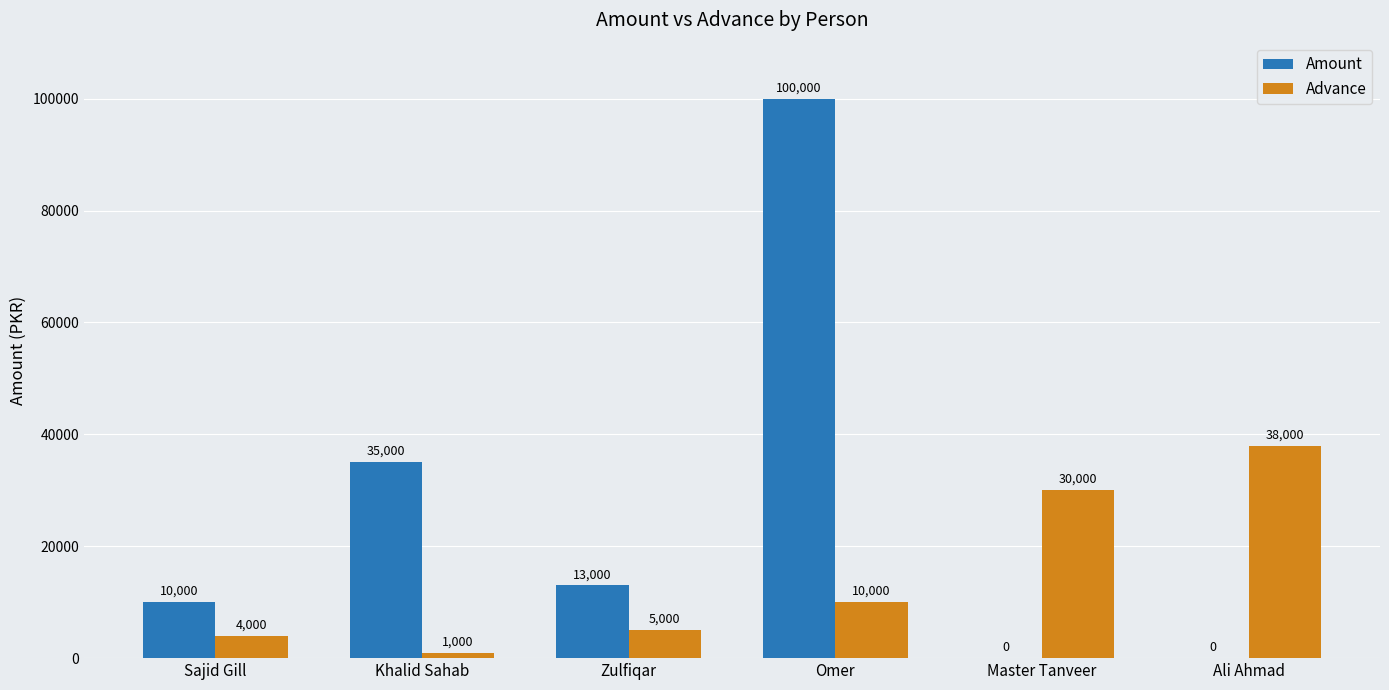

What is the sum of all Advance values?

88000